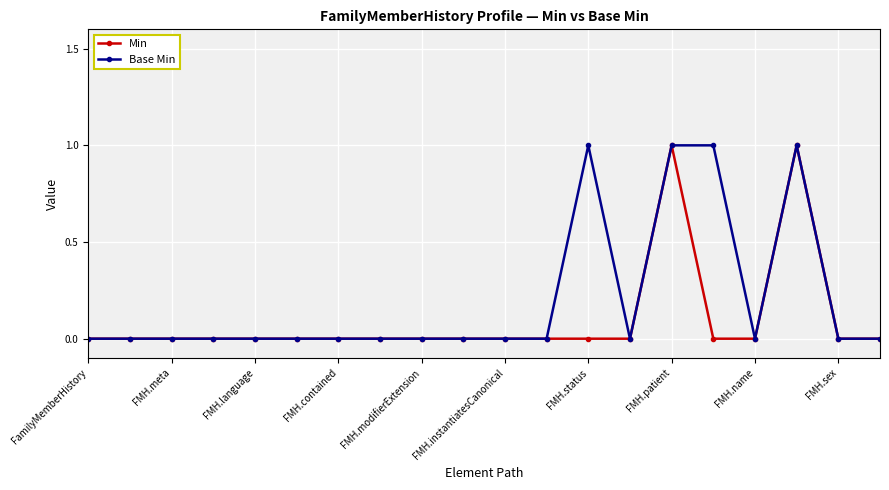

Which series has the largest total across all categories?

Base Min